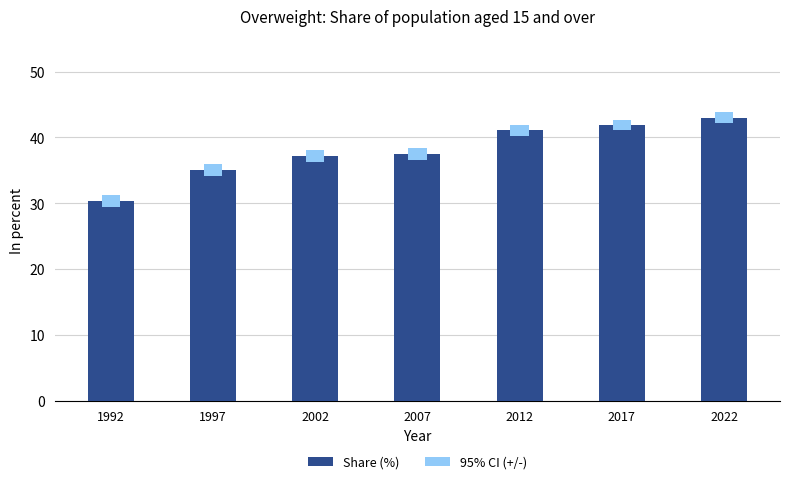

What is the sum of all values?

266.1